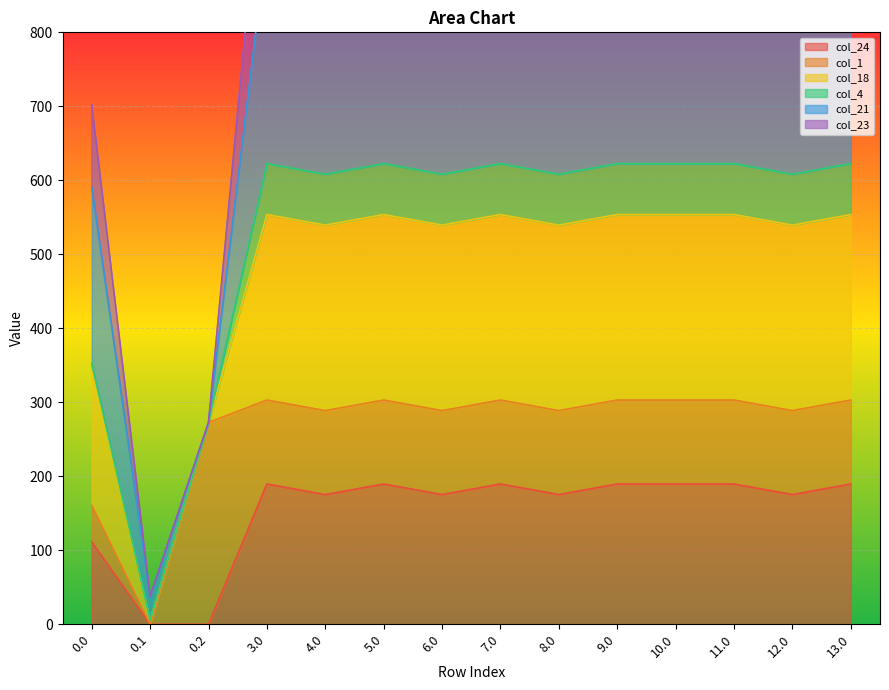

The value of col_23 at 5.0 is 1211.3. True or false?

False